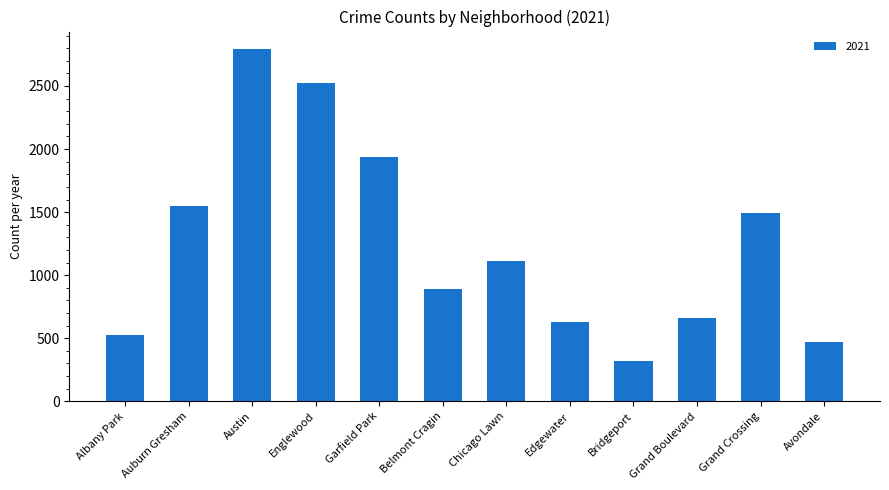

What is the label of the 5th bar from the left?

Garfield Park